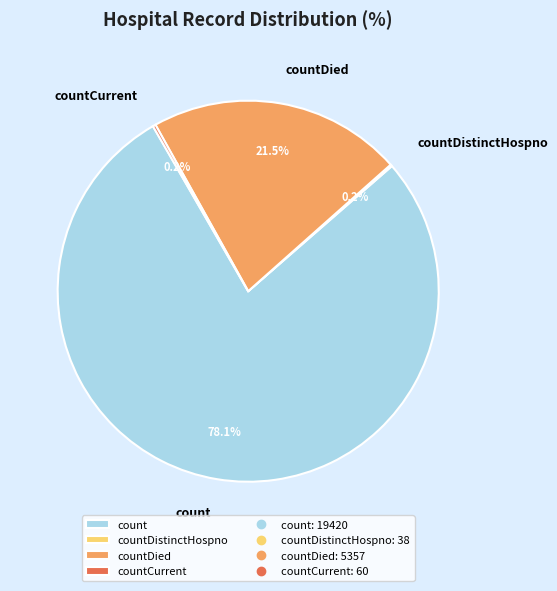

Combined, what portion of the pie is countDied and count?

99.6%